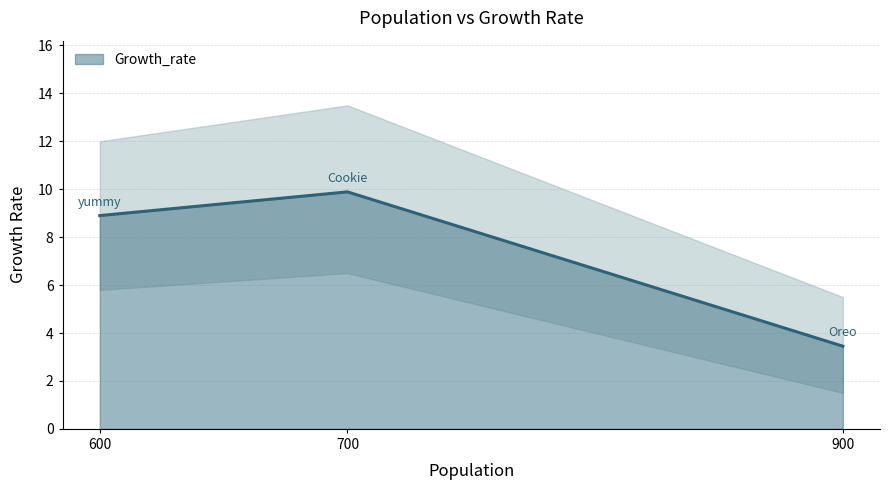

What is the ratio of the value at yummy to the value at Cookie?

0.9